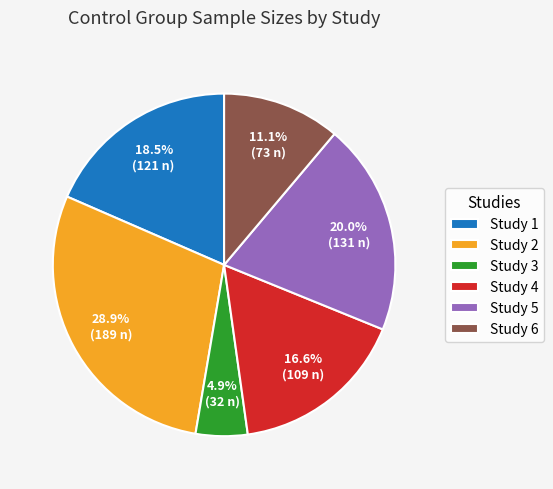

What percentage do Study 1 and Study 4 together represent?

35.1%